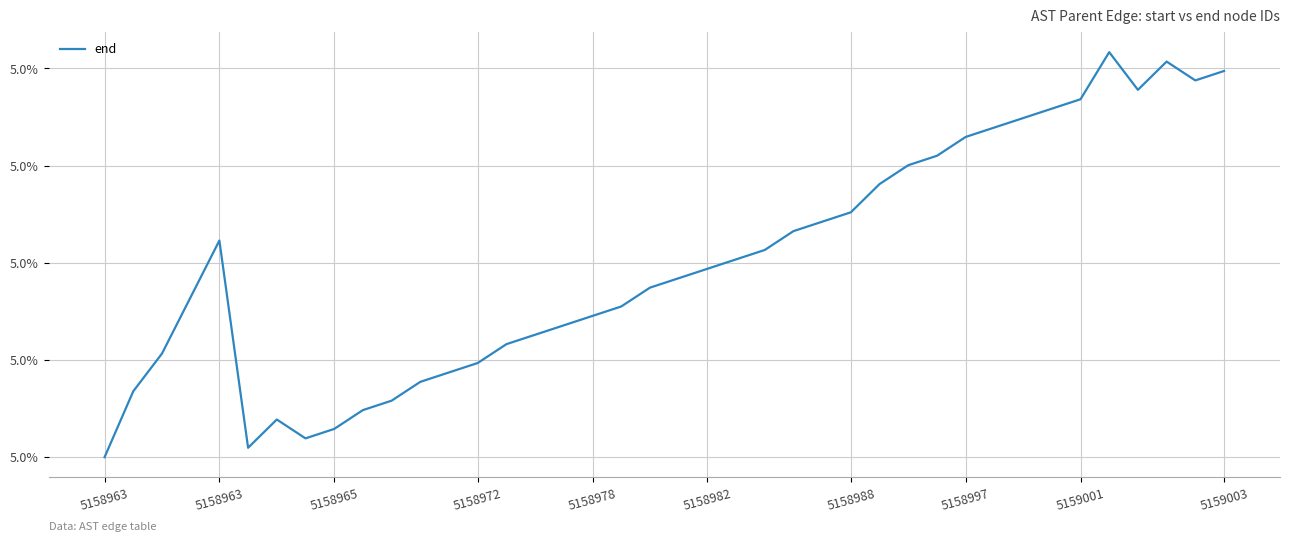

Does the chart have visible grid lines?

Yes